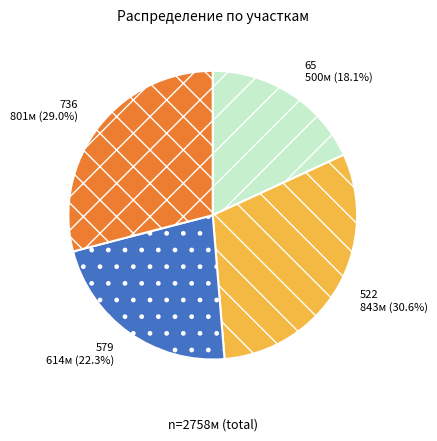

Is there a majority slice in this chart?

No